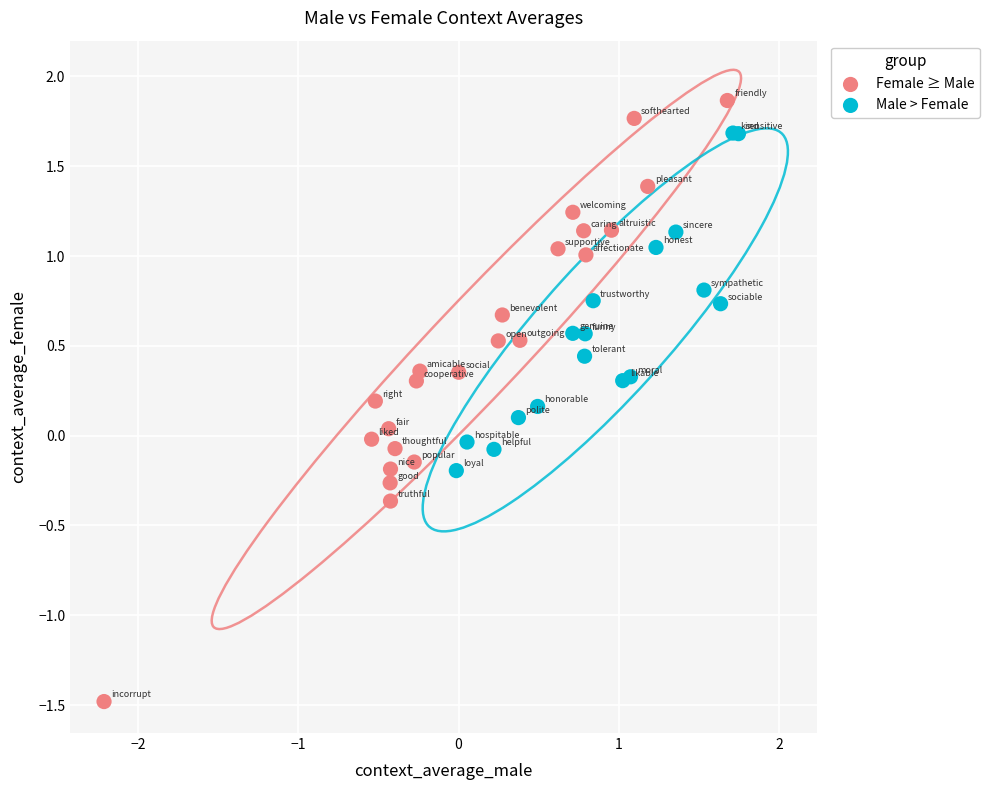

Which series reaches the maximum Y coordinate?

Female ≥ Male